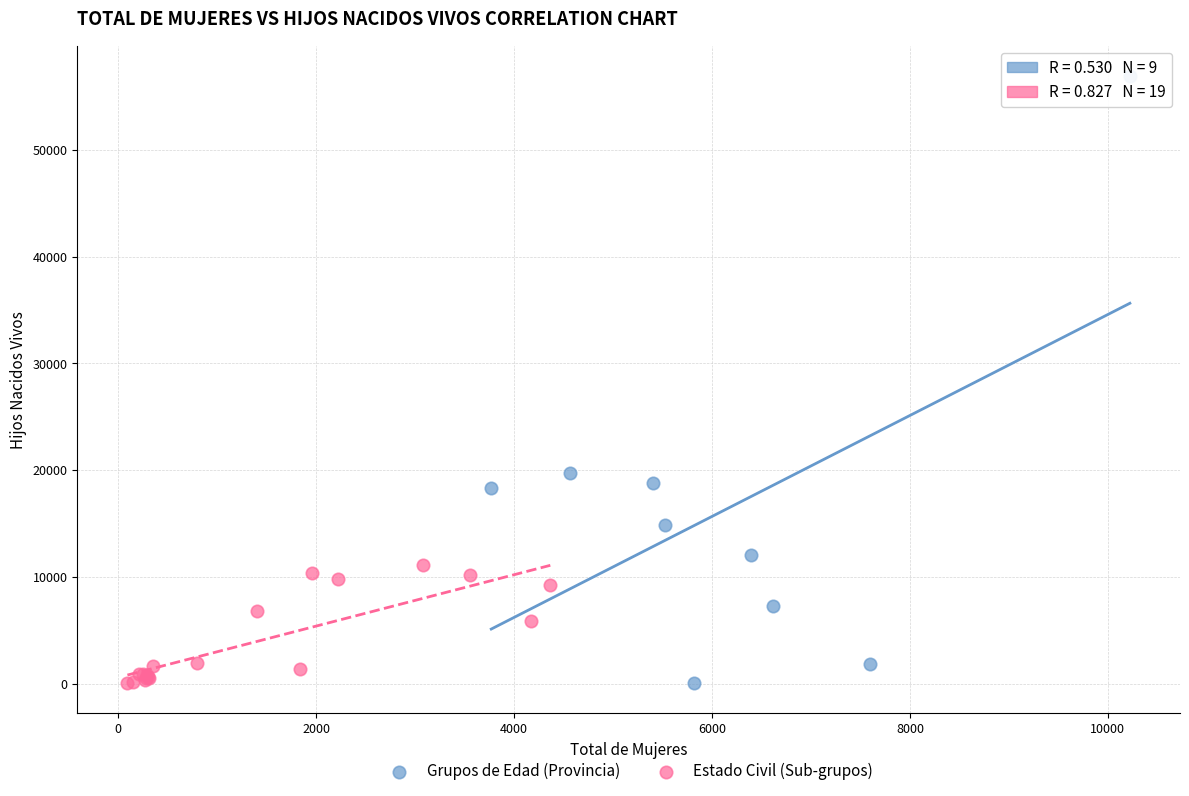

Which series contains the highest Y value?

Grupos de Edad (Provincia)